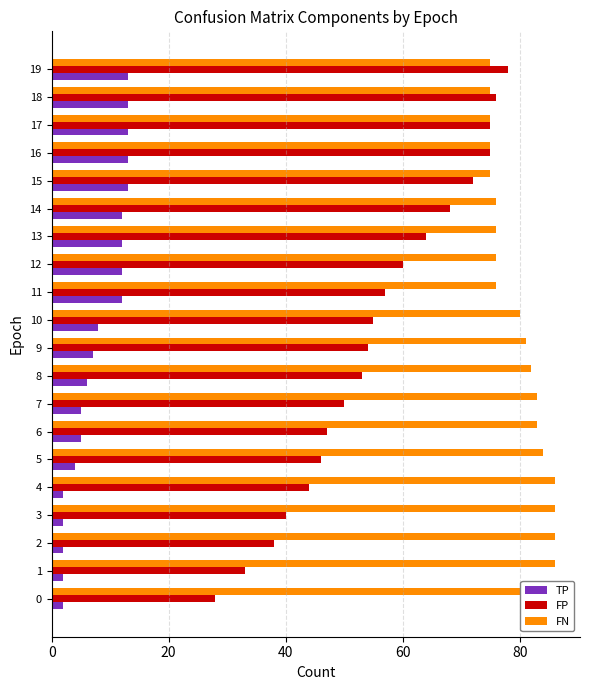

Between 12 and 9, which is larger?

12